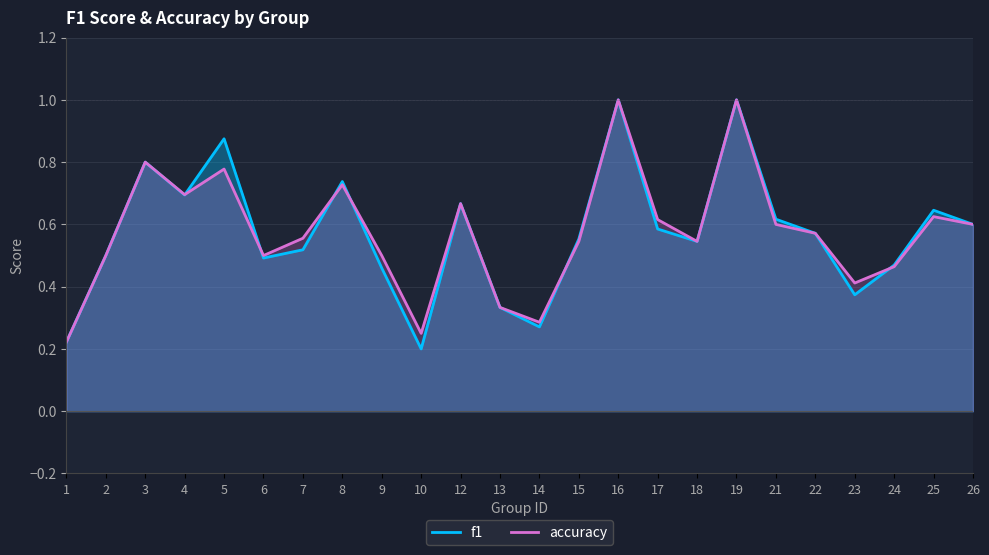

Is the value of accuracy at 19 greater than the value of f1 at 4?

Yes